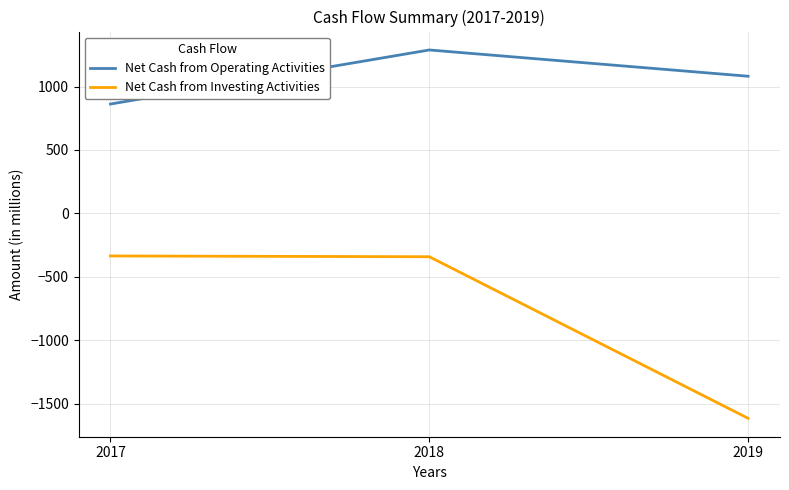

The Net Cash from Investing Activities series shows -157 at 2018. True or false?

False